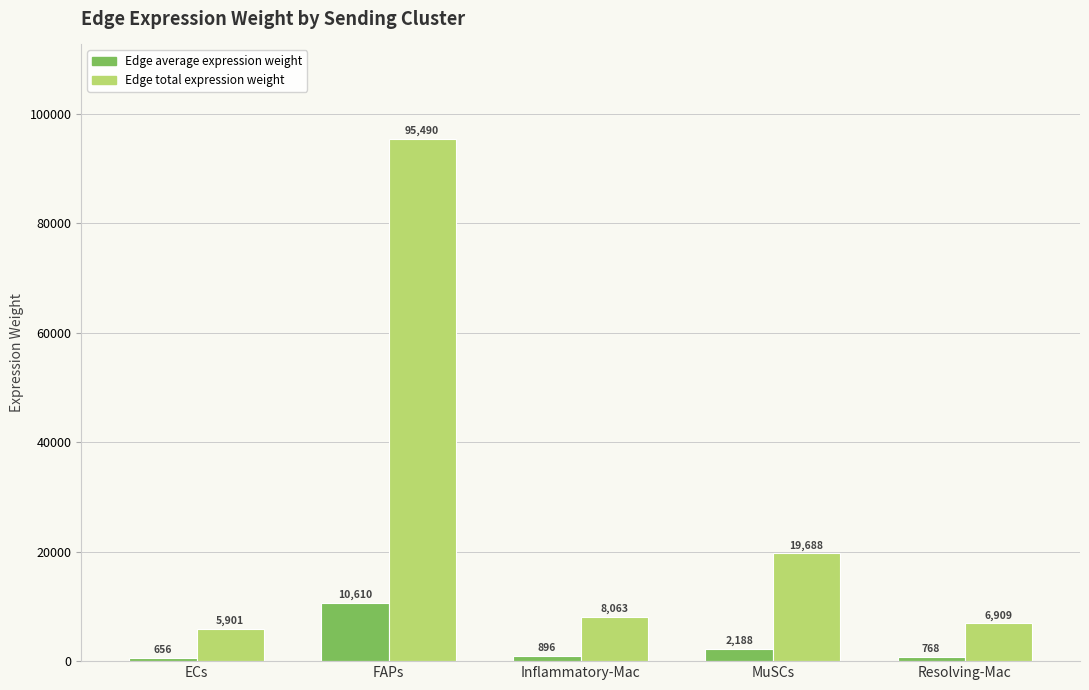

What is the spread (max minus min) of values at MuSCs?

17500.7